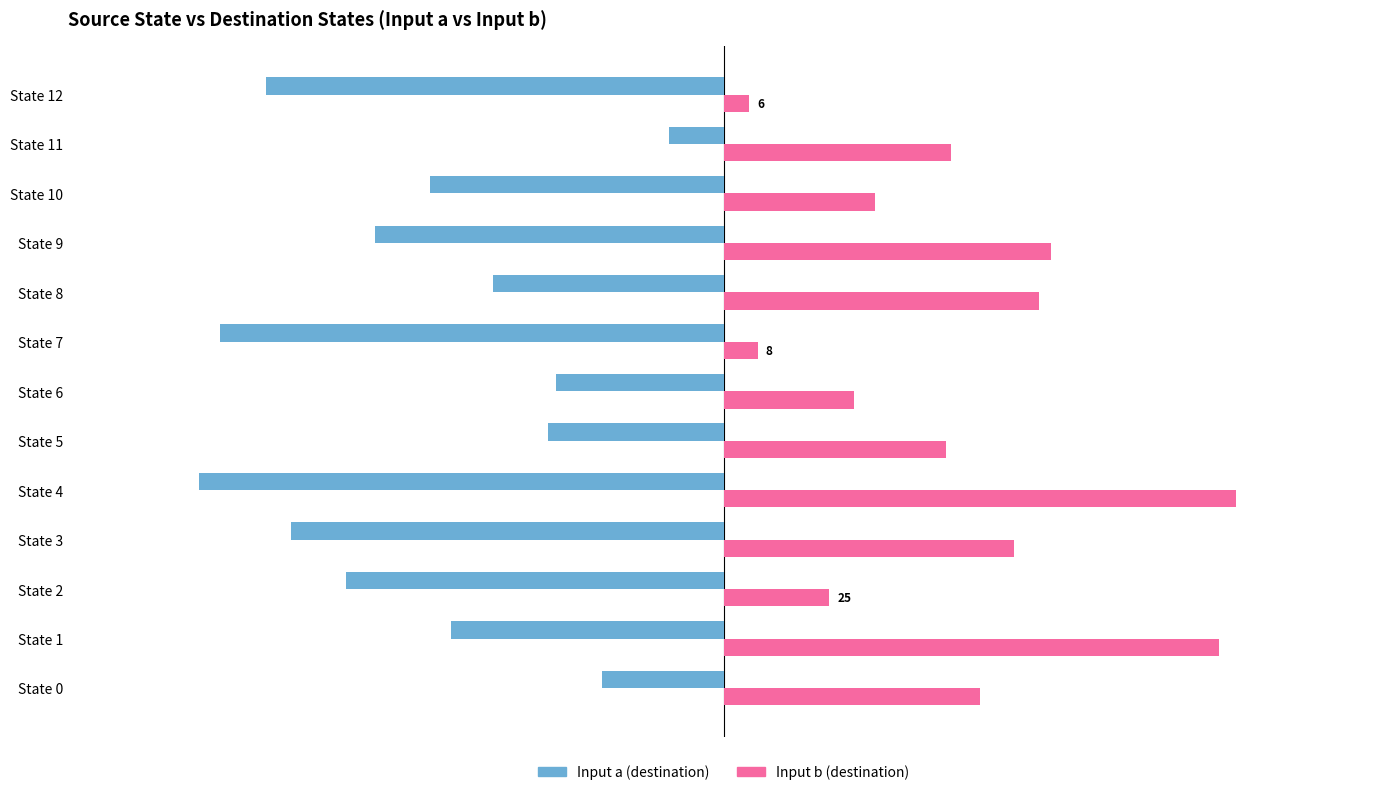

What are all the series names shown in the legend?

Input a (destination), Input b (destination)